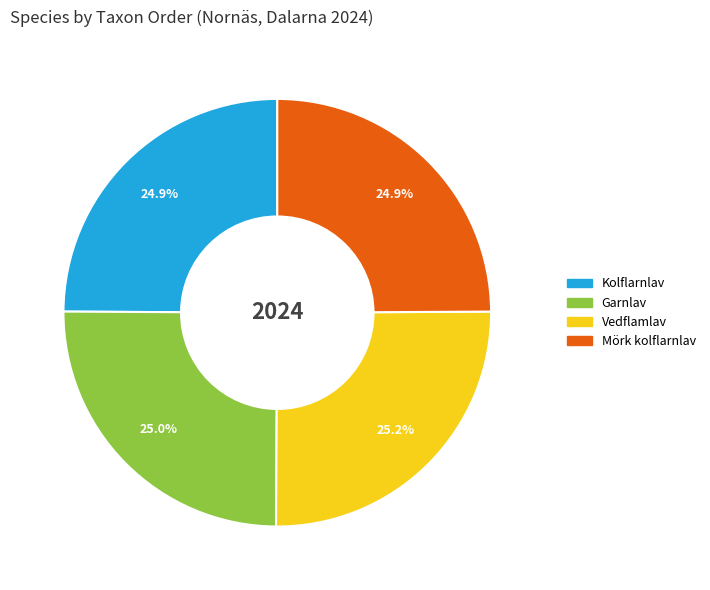

Does Garnlav represent more than half of the total?

No